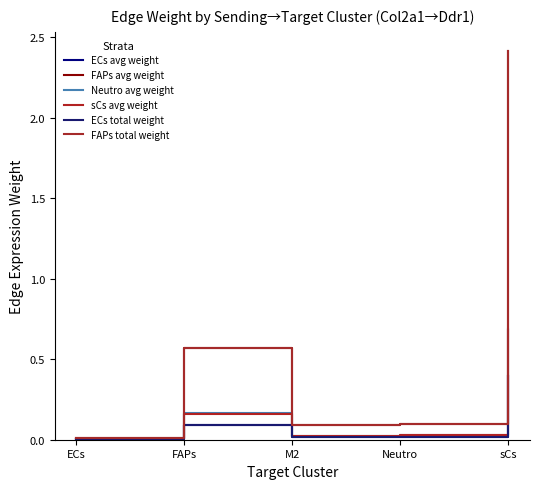

Does the chart have visible grid lines?

No